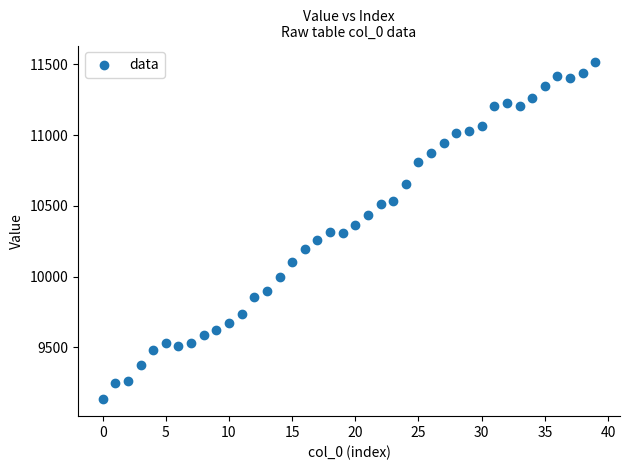

What is the range of Y values (max minus min)?

2382